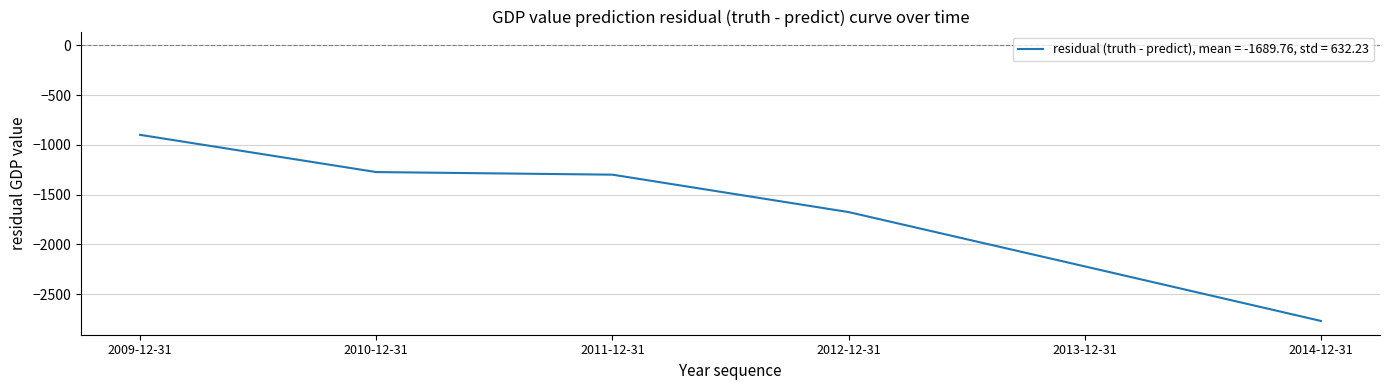

Which label corresponds to the largest value in the chart?

2009-12-31